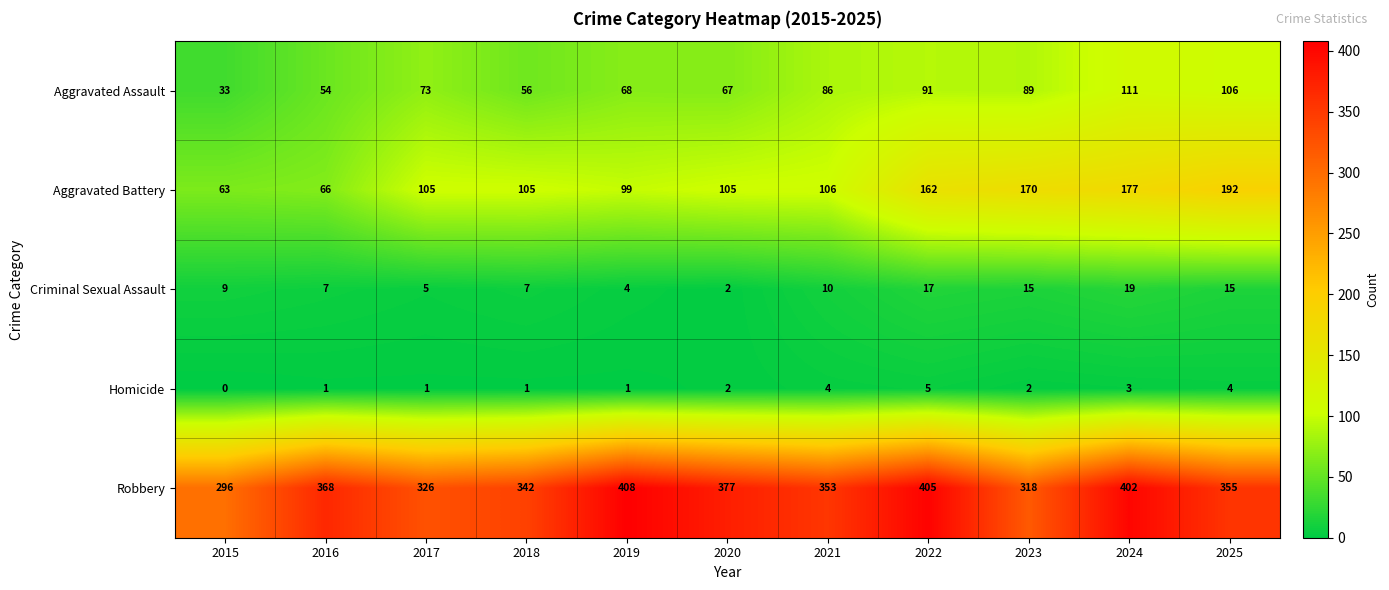

What is the greatest value displayed?

408